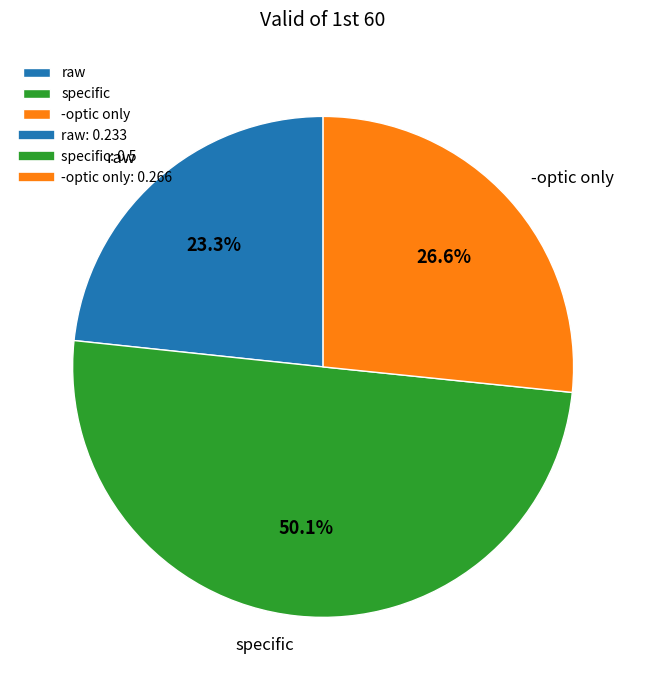

True or false: -optic only accounts for 27% of the total.

True